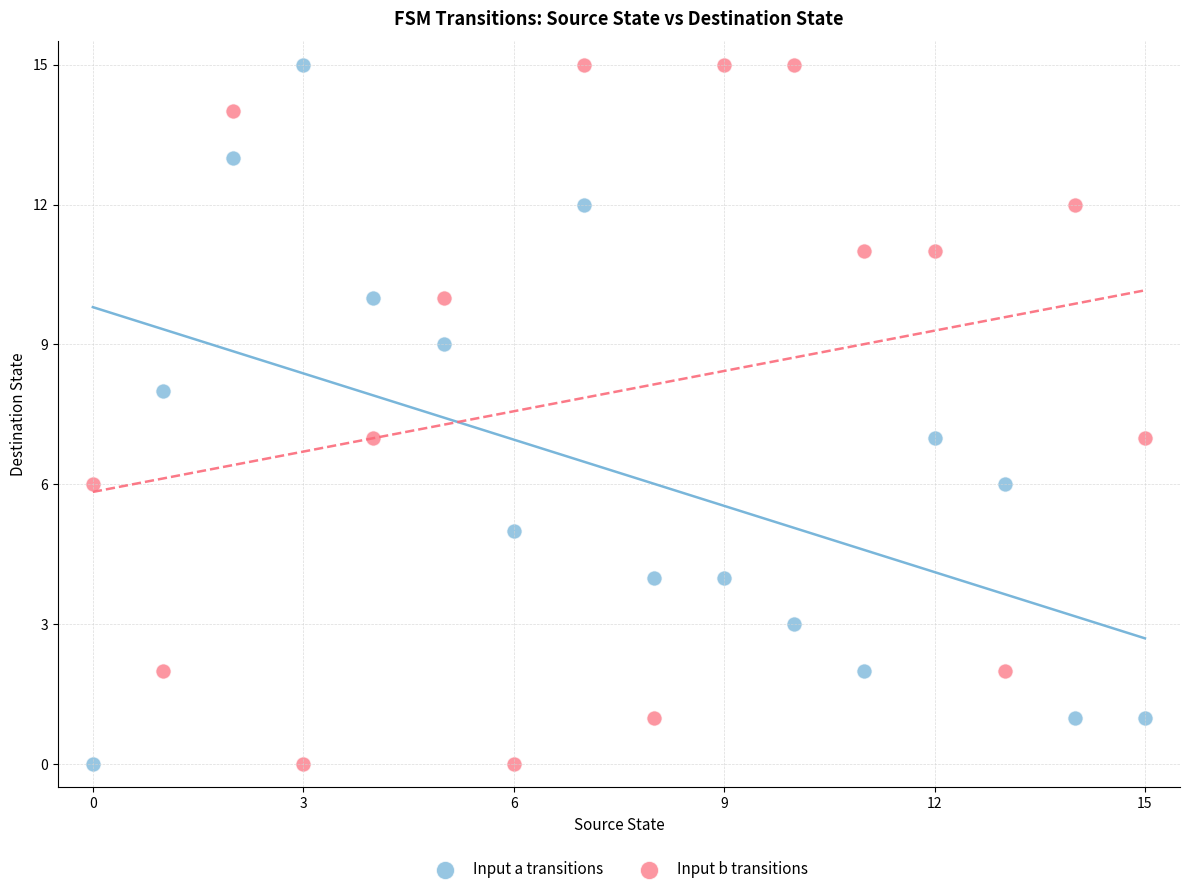

Across all data points, what is the range of Y values (max minus min)?

15